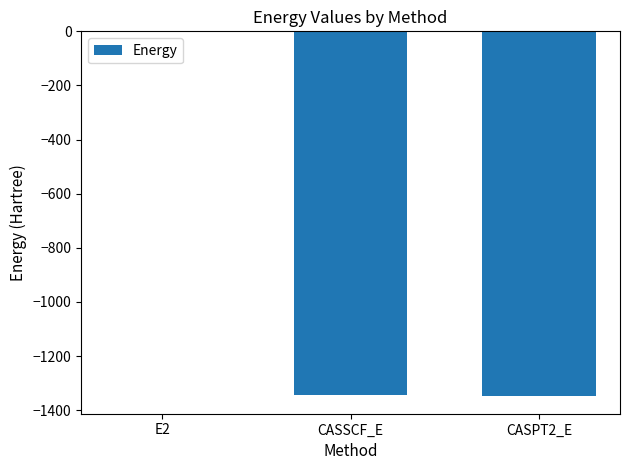

Which label corresponds to the largest value in the chart?

E2